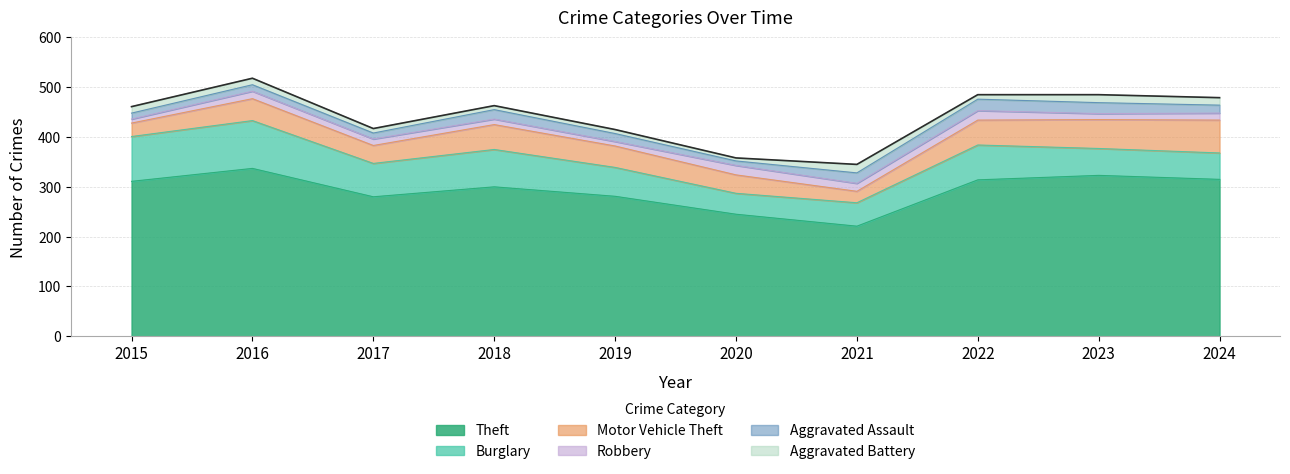

How many series are shown in this chart?

6